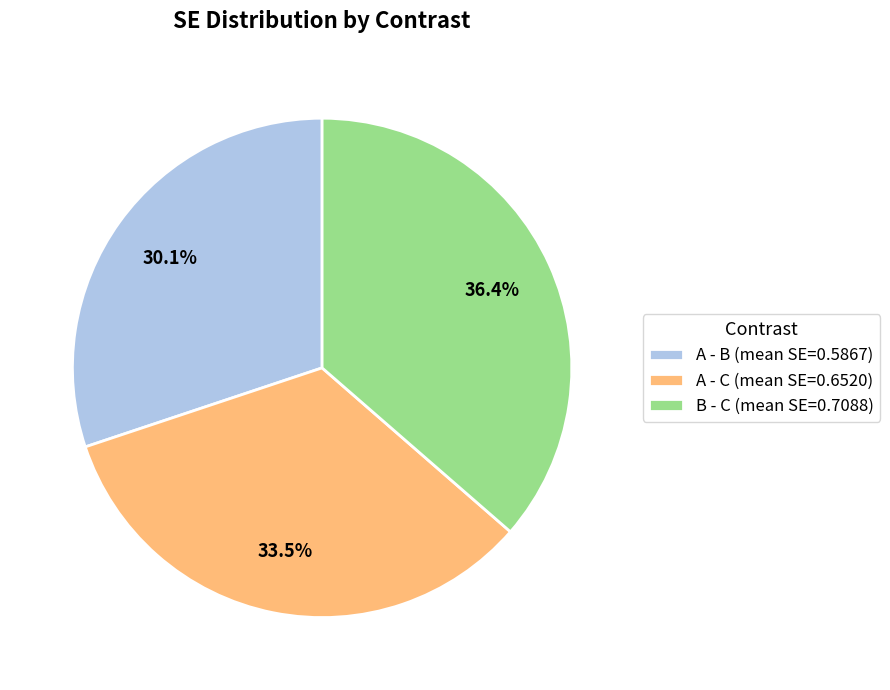

Between A - B (mean SE=0.5867) and A - C (mean SE=0.6520), which is larger?

A - C (mean SE=0.6520)